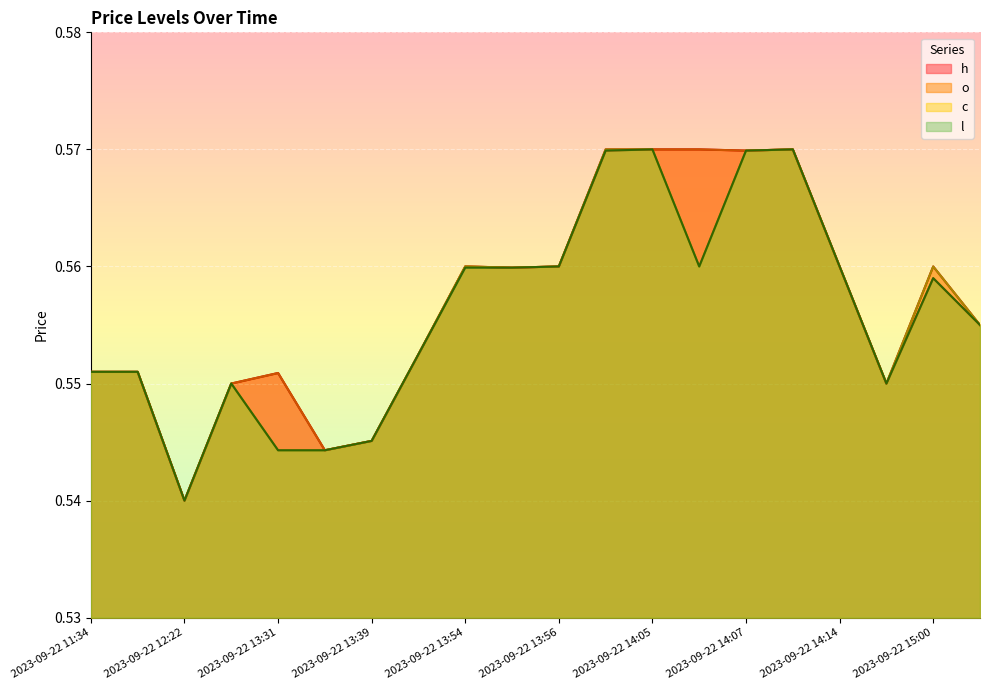

At which category is the sum across all series the highest?

2023-09-22 14:05